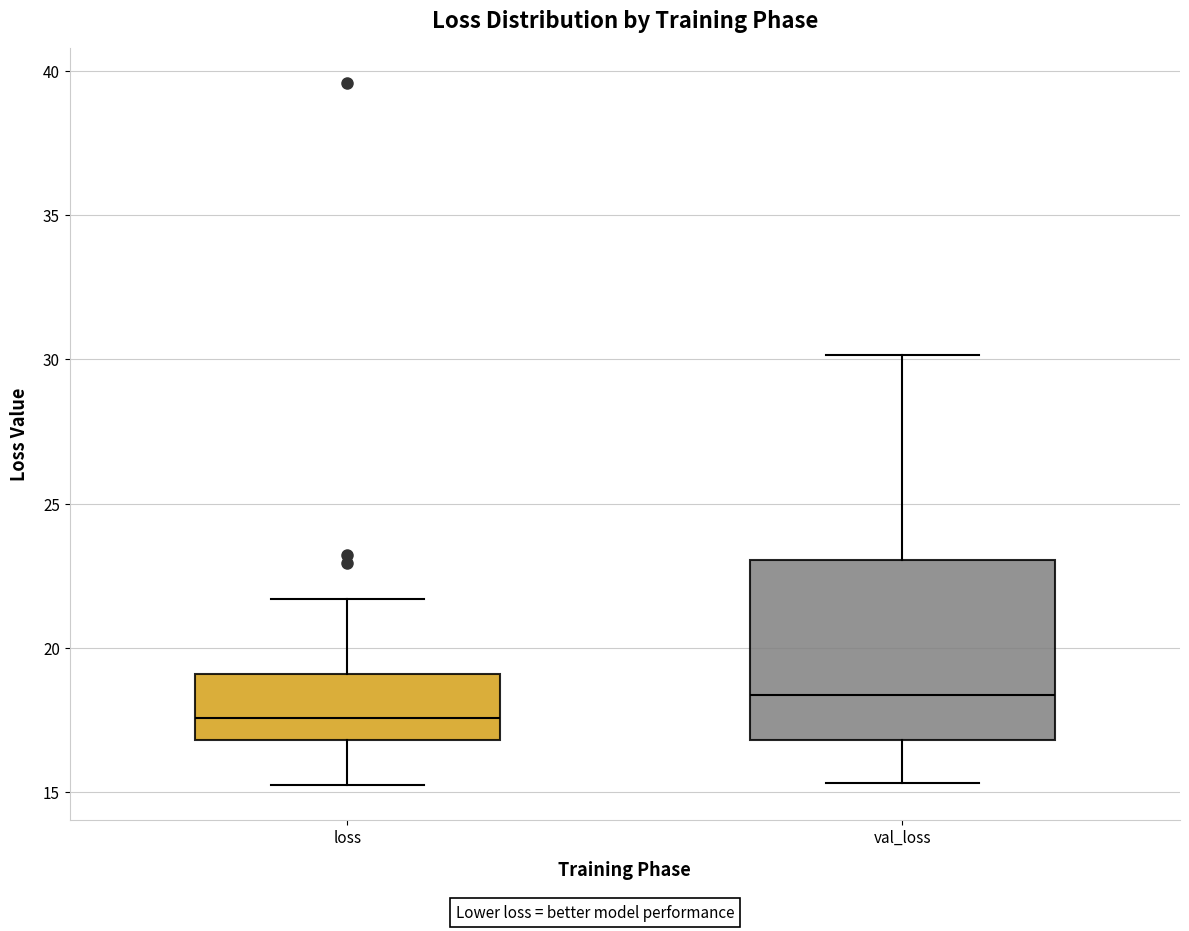

Reading left to right, transcribe this box plot: for each box, give where its median line is, the range the box spans, and where its two whiskers end, as read against the y-axis. The values are not printed on the chart, so give them approximately, as read against the axis.

loss: median 17.5, box 17.0 to 19.0, whiskers 15.0 to 21.5
val_loss: median 18.5, box 17.0 to 23.0, whiskers 15.5 to 30.0